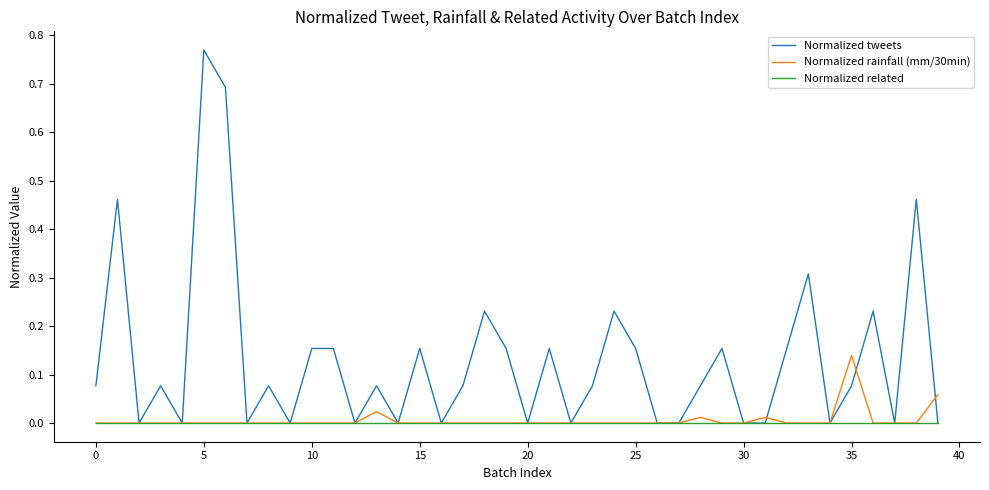

Which series has the largest total across all categories?

Normalized tweets